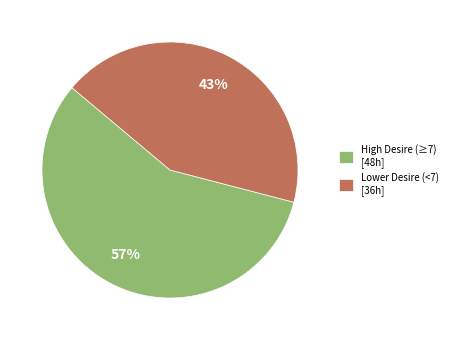

Combined, do High Desire (≥7) [48h] and Lower Desire (<7) [36h] account for over 50%?

Yes